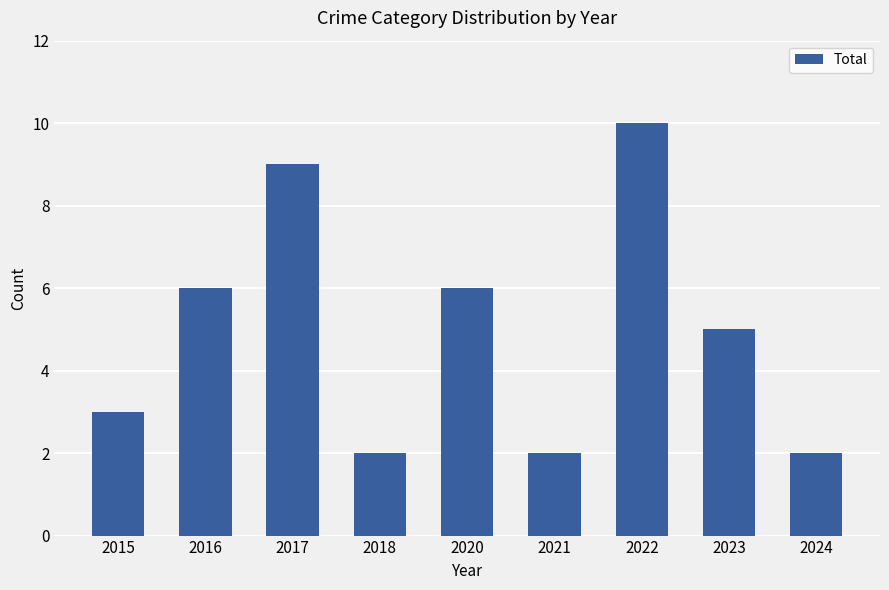

What is the sum of all values?

45